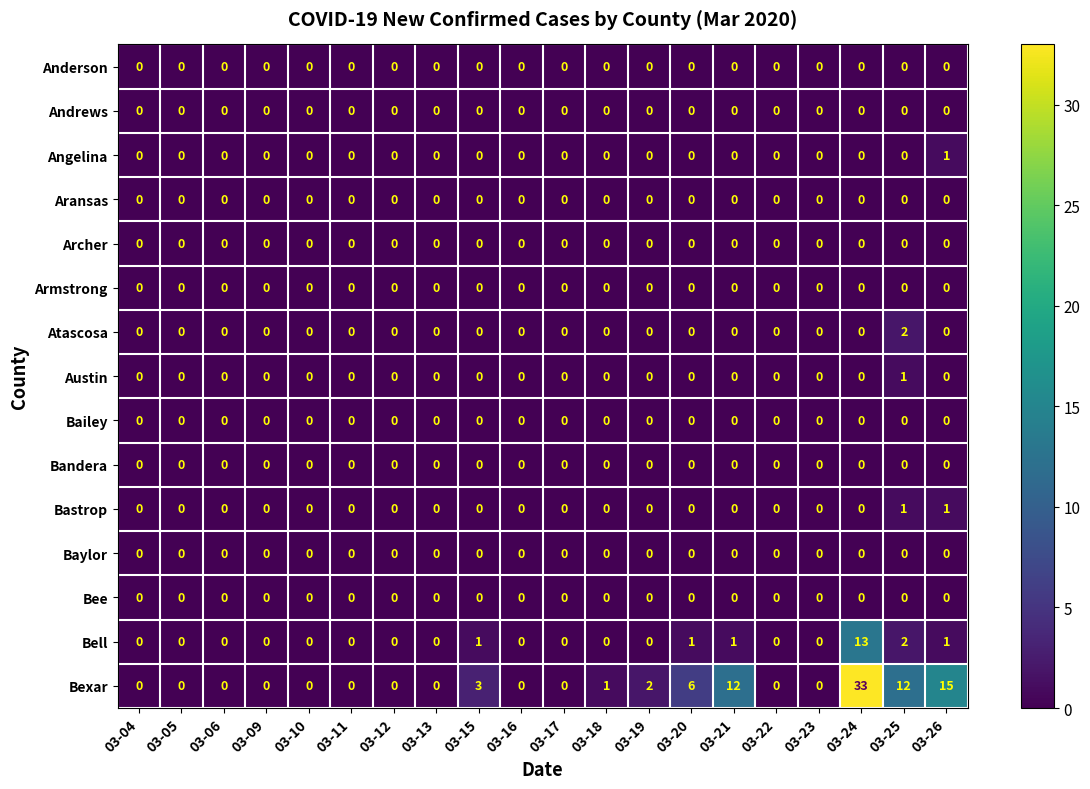

What is the greatest value displayed?

33